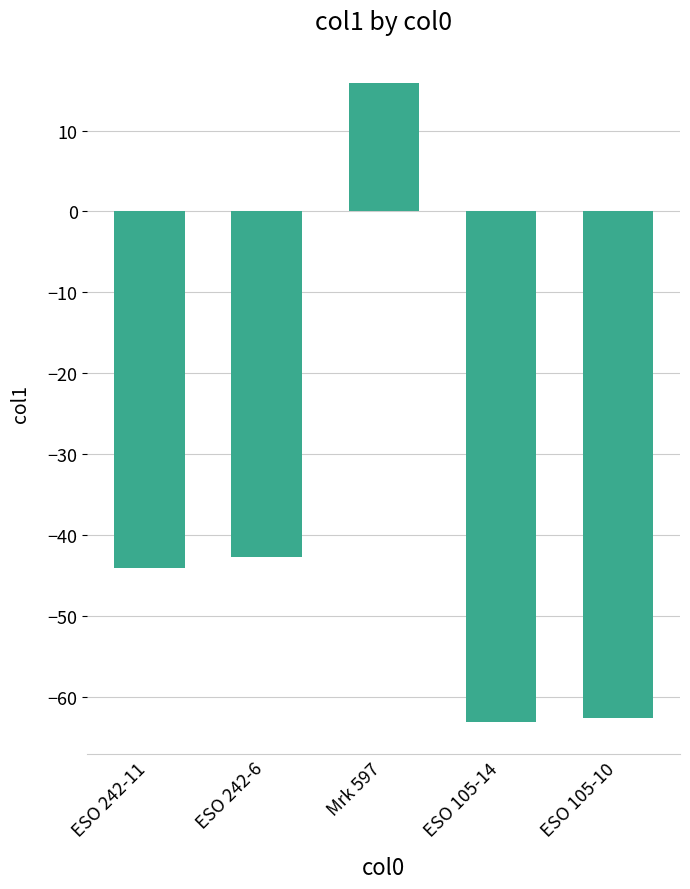

Count the number of data series in this chart.

1